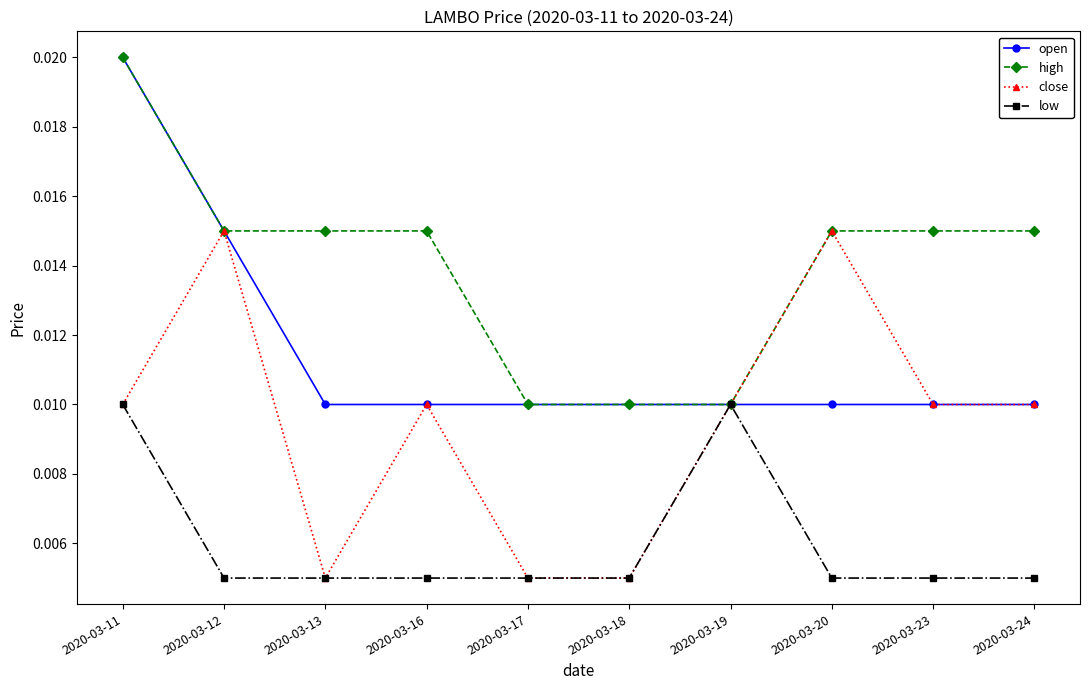

How many interior local peaks does the close series have?

3